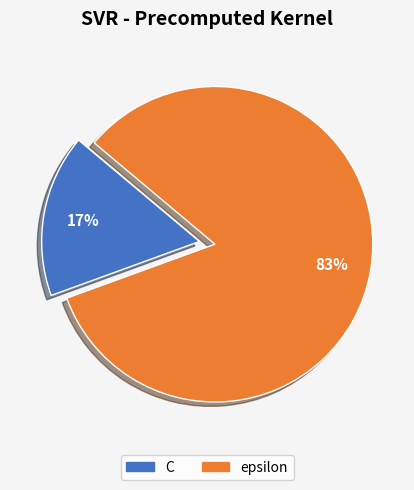

Between epsilon and C, which is larger?

epsilon